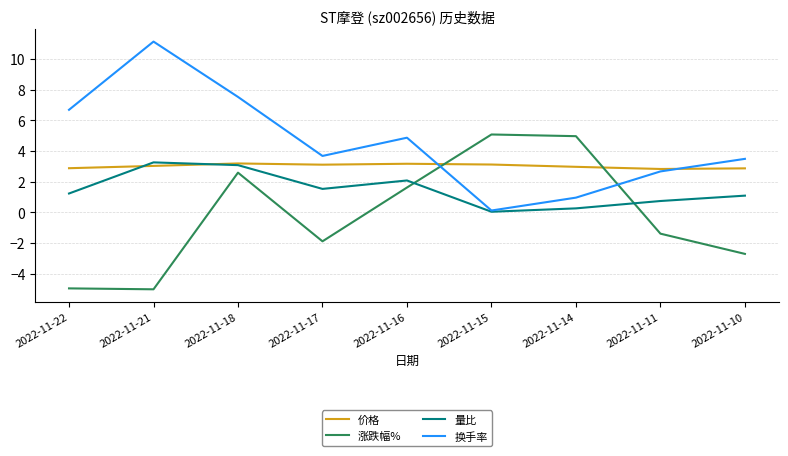

Between which two adjacent categories do 涨跌幅% and 价格 first intersect?

2022-11-16 and 2022-11-15